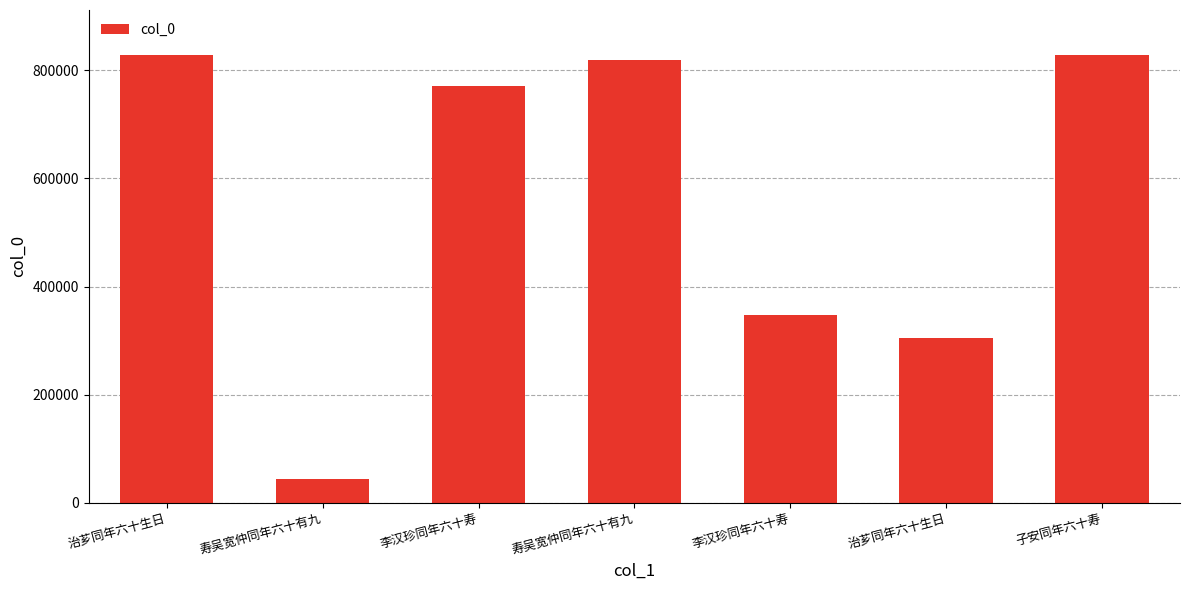

Approximately how many times larger is the value at 李汉珍同年六十寿 compared to 寿吴宽仲同年六十有九?

17.4